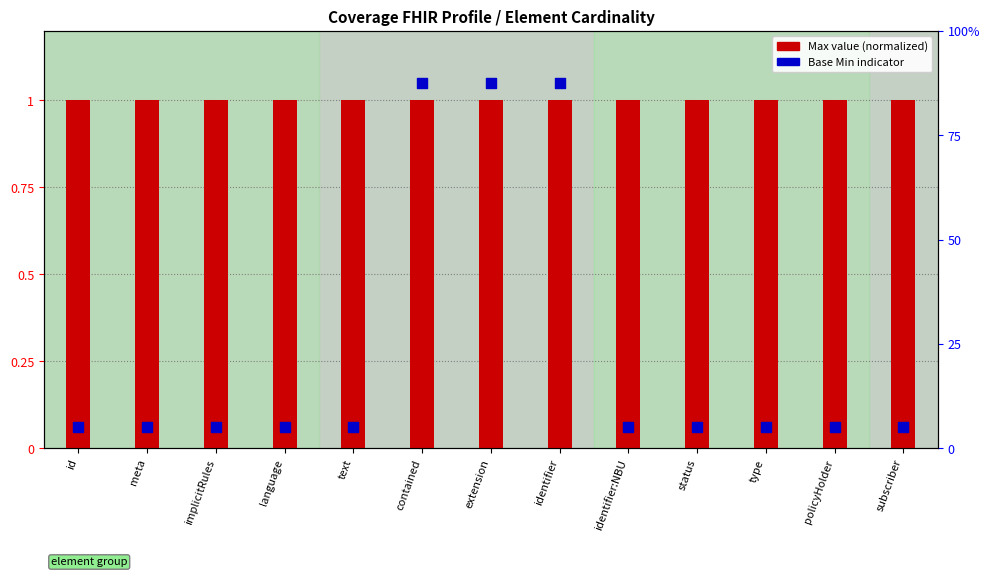

Which series contains the highest Y value?

Base Min